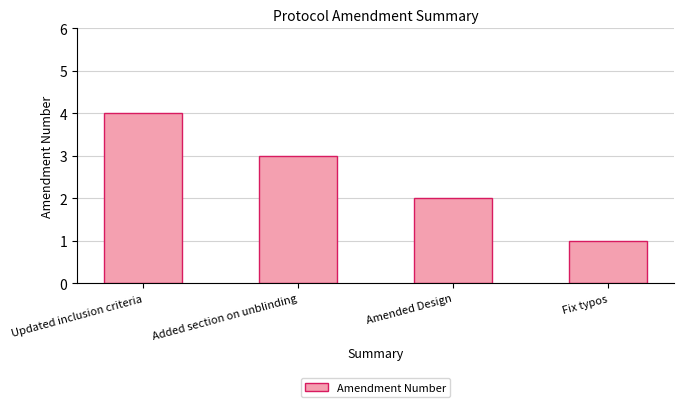

What is the change in value from Updated inclusion criteria to Amended Design?

-2